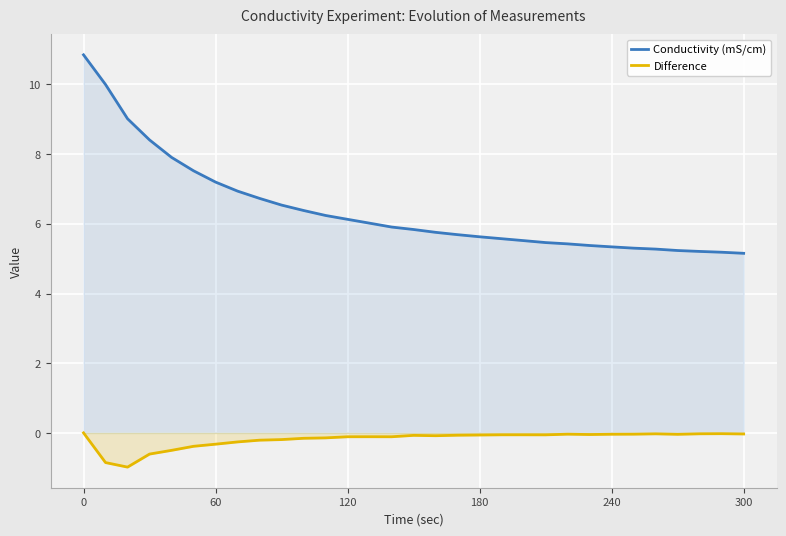

Which series has the widest spread of values?

Conductivity (mS/cm)